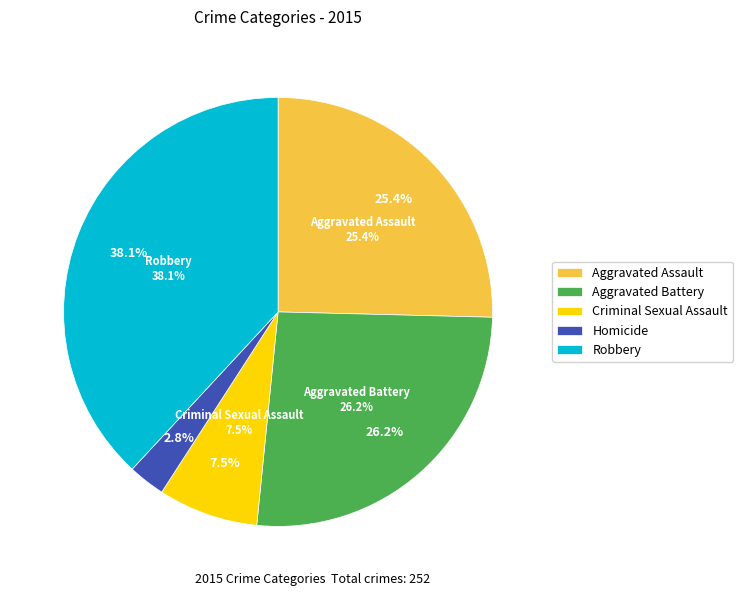

What is the largest slice in the pie chart?

Robbery